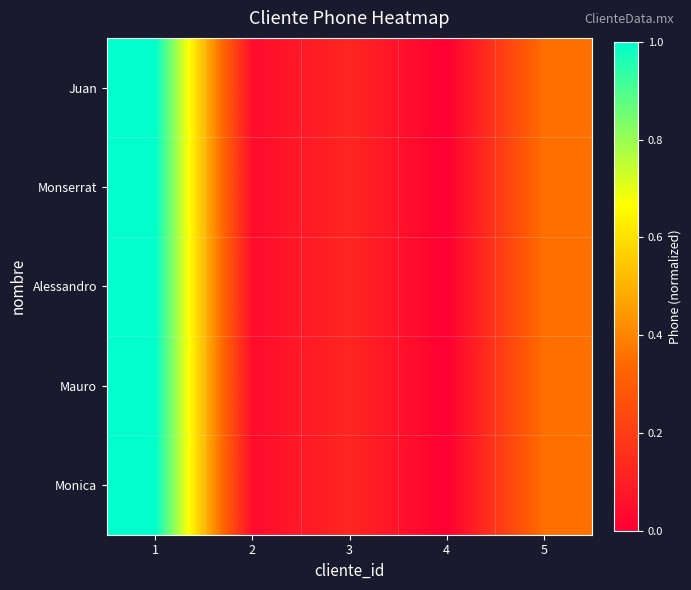

At 5, list the series in order from smallest to largest.

Juan, Monserrat, Alessandro, Mauro, Monica